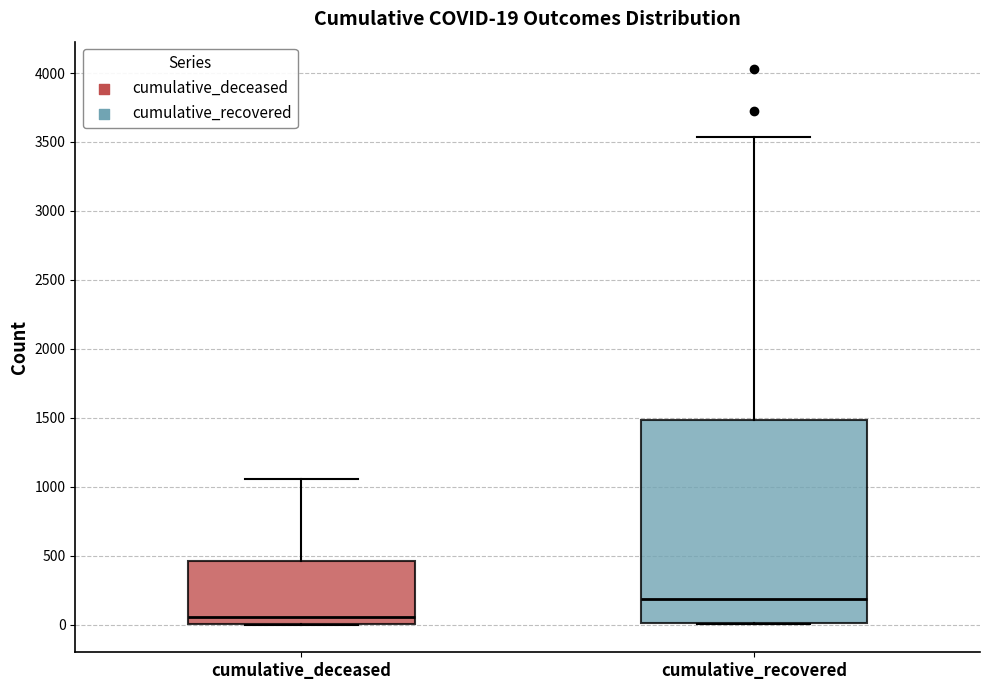

Which box's median line is the lowest?

cumulative_deceased